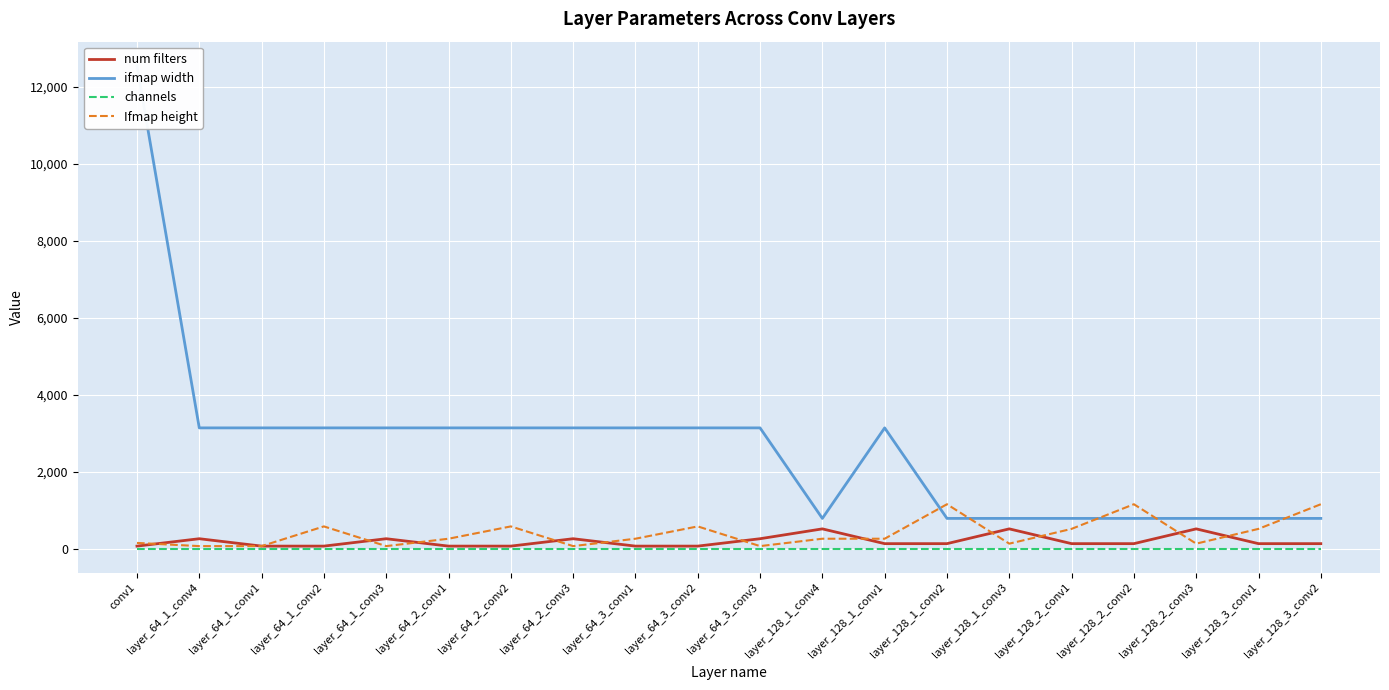

How many lines are shown in the chart?

4